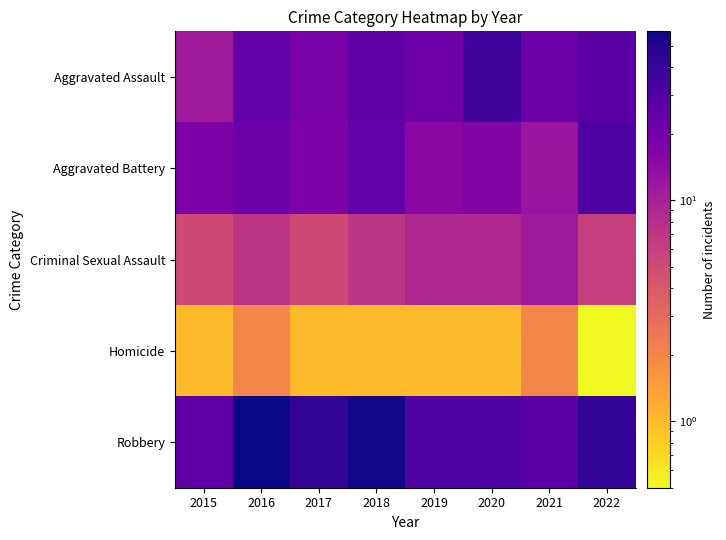

What is the difference between the highest and lowest values at 2017?

42.0